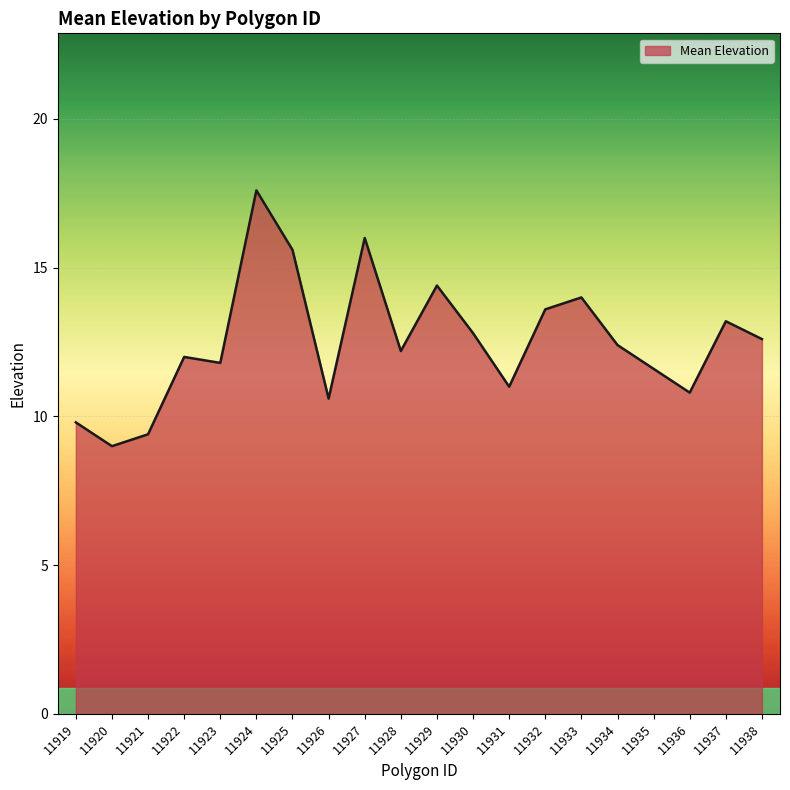

What is the minimum value shown in the chart?

9.0